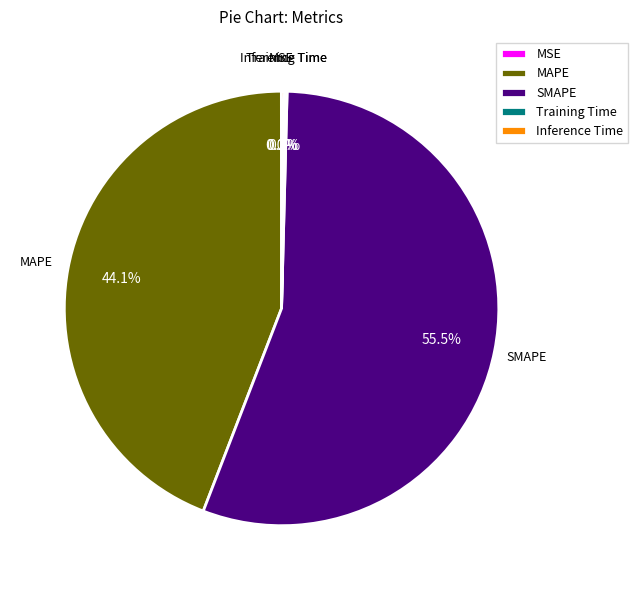

Combined, what portion of the pie is SMAPE and MAPE?

99.6%